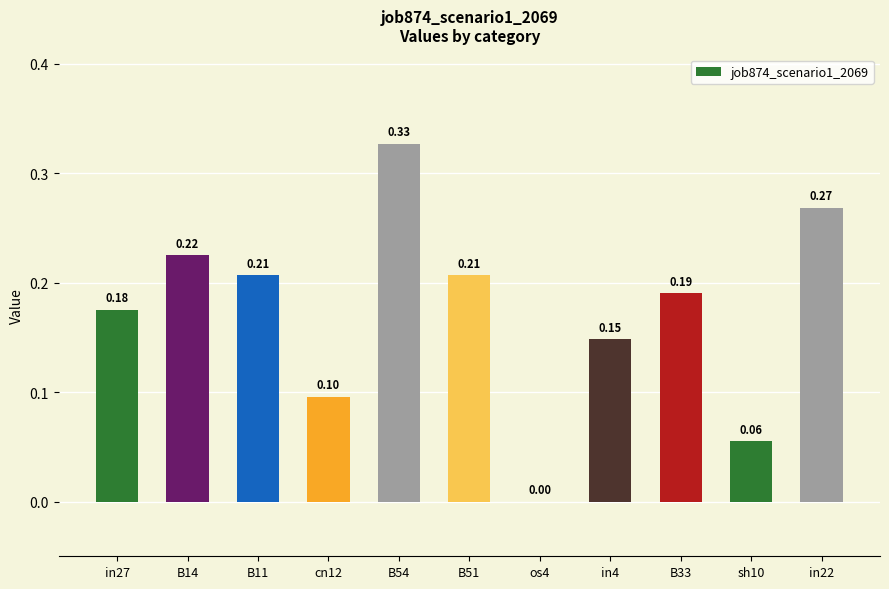

Which has a higher value, os4 or in27?

in27